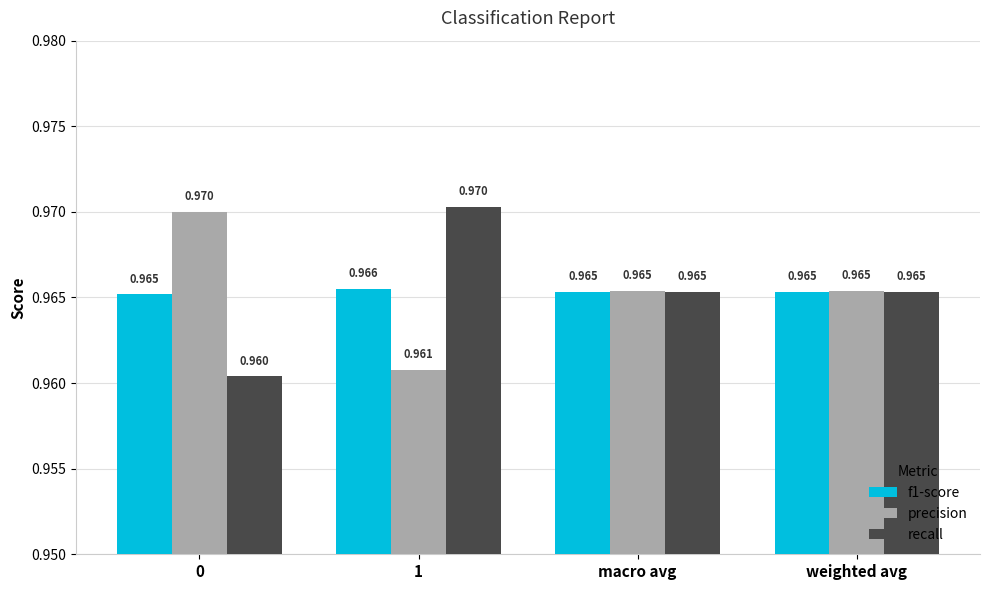

What position from the right is 0?

4